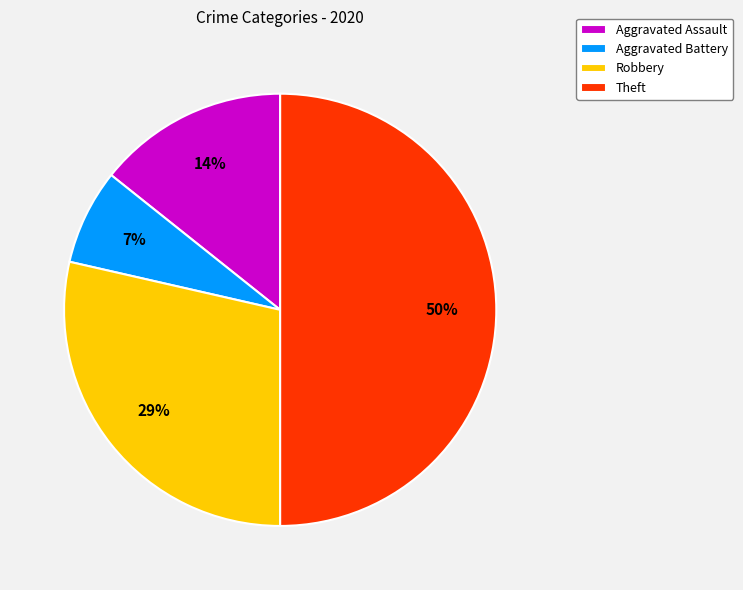

What percentage is the Aggravated Assault slice, to the nearest percent?

14%